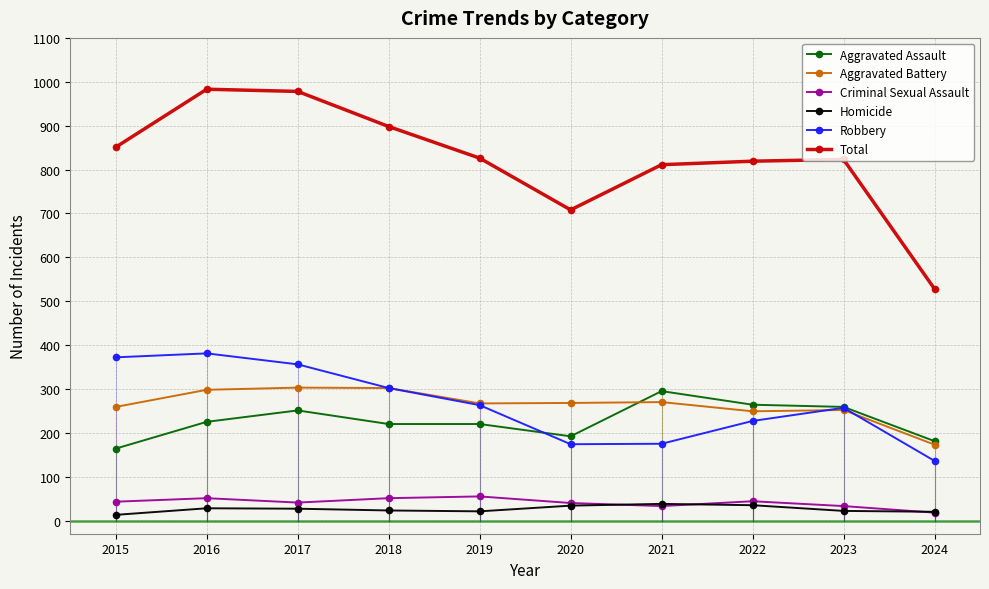

Read the Aggravated Battery value at 2017, to the nearest 5.

305